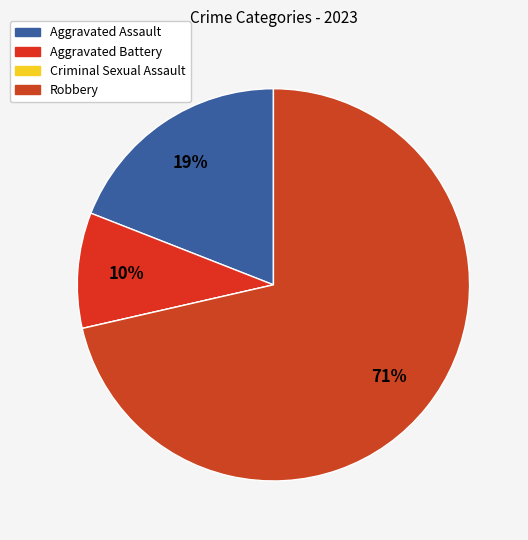

What is the majority slice?

Robbery